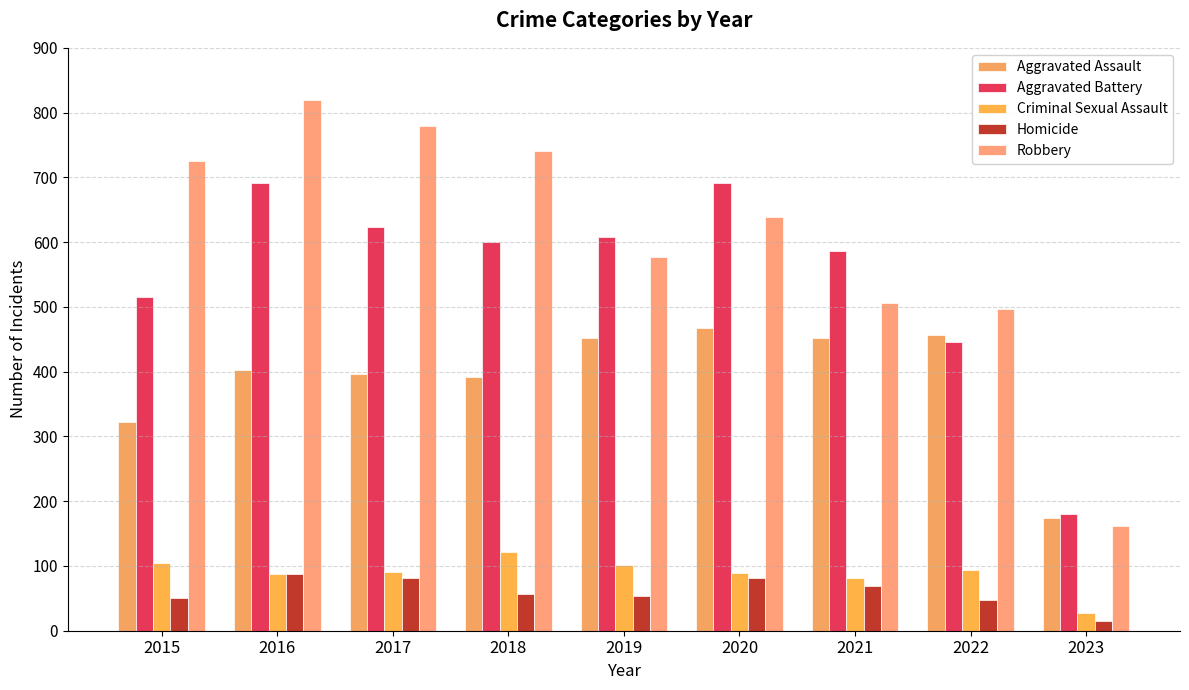

Is it true that Criminal Sexual Assault equals 40 at 2018?

False